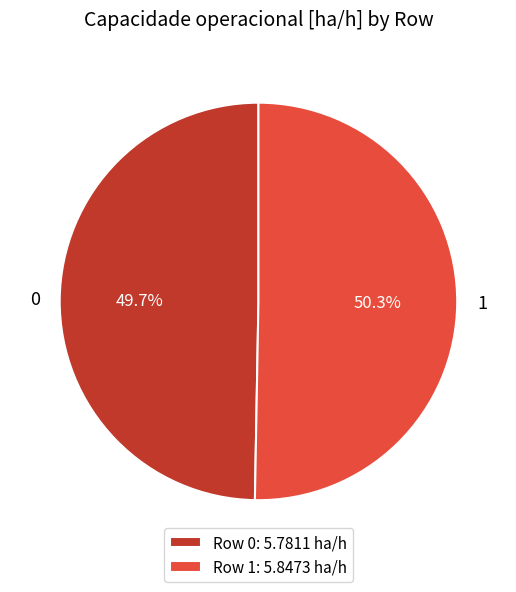

To the nearest percent, what is the average slice percentage?

50%